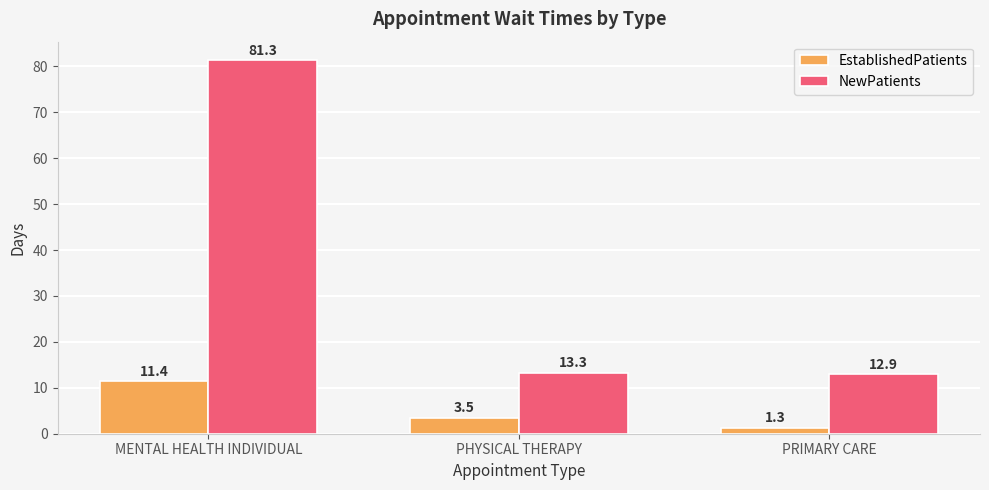

How many data points in EstablishedPatients are less than 3?

1